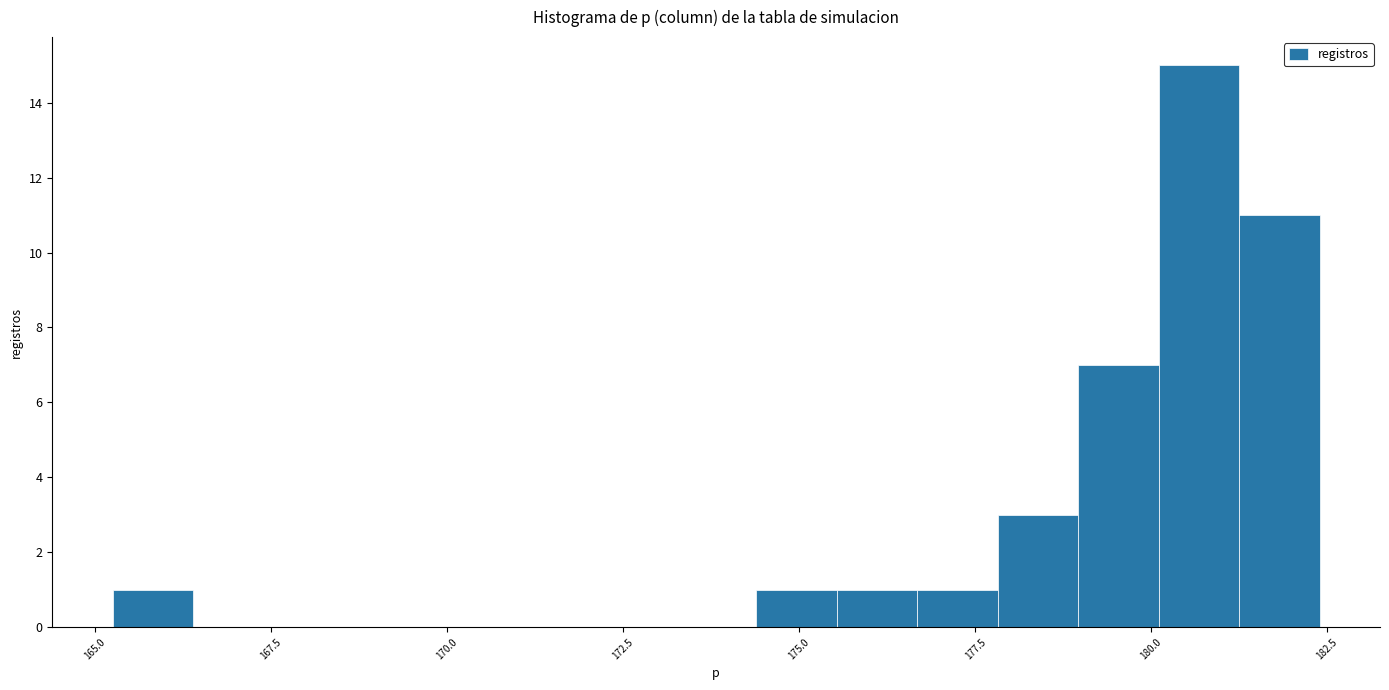

Read against the x-axis, roughly where is the centre of the tallest bar?

180.5